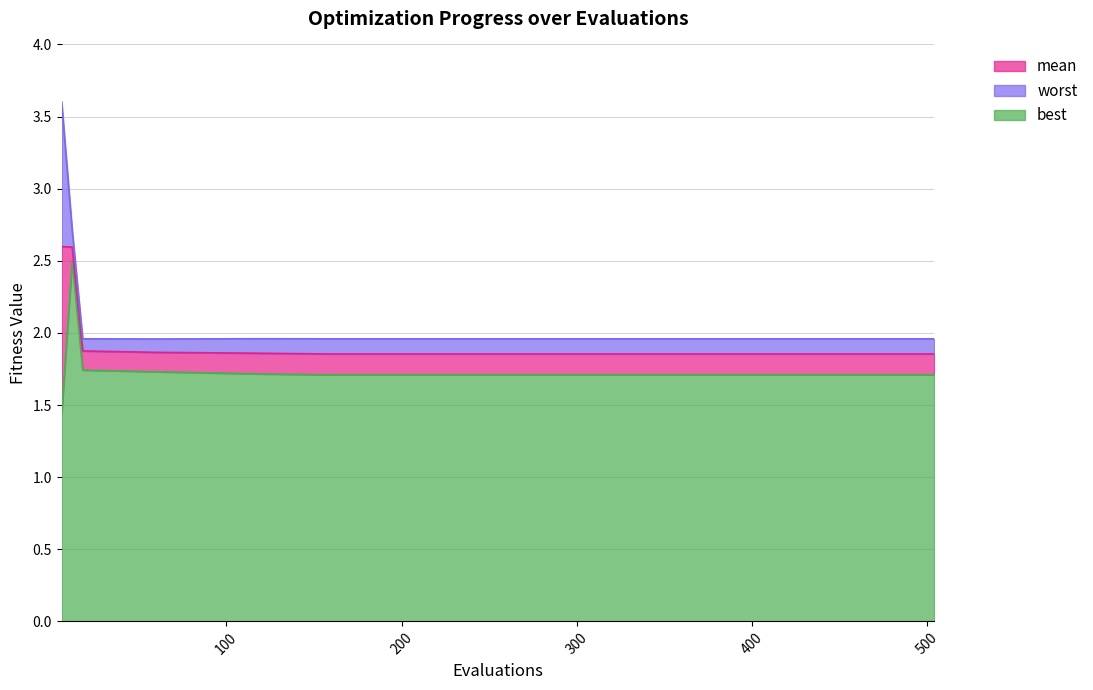

The value of best at 480 is 1.7. True or false?

True